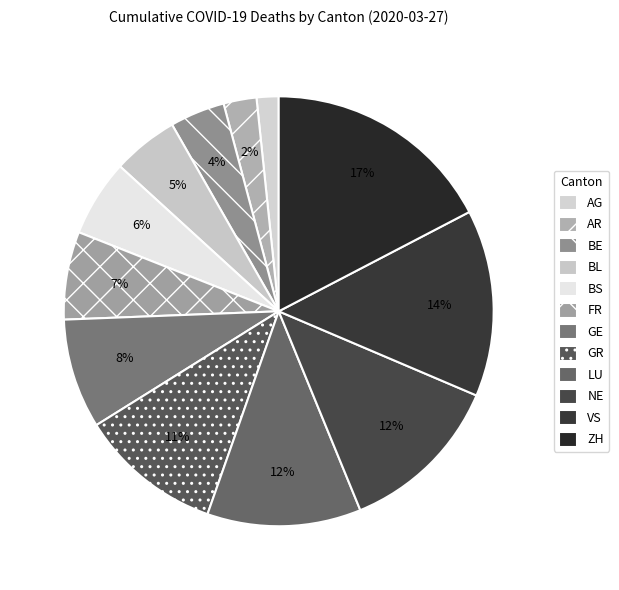

Is there a majority slice in this chart?

No